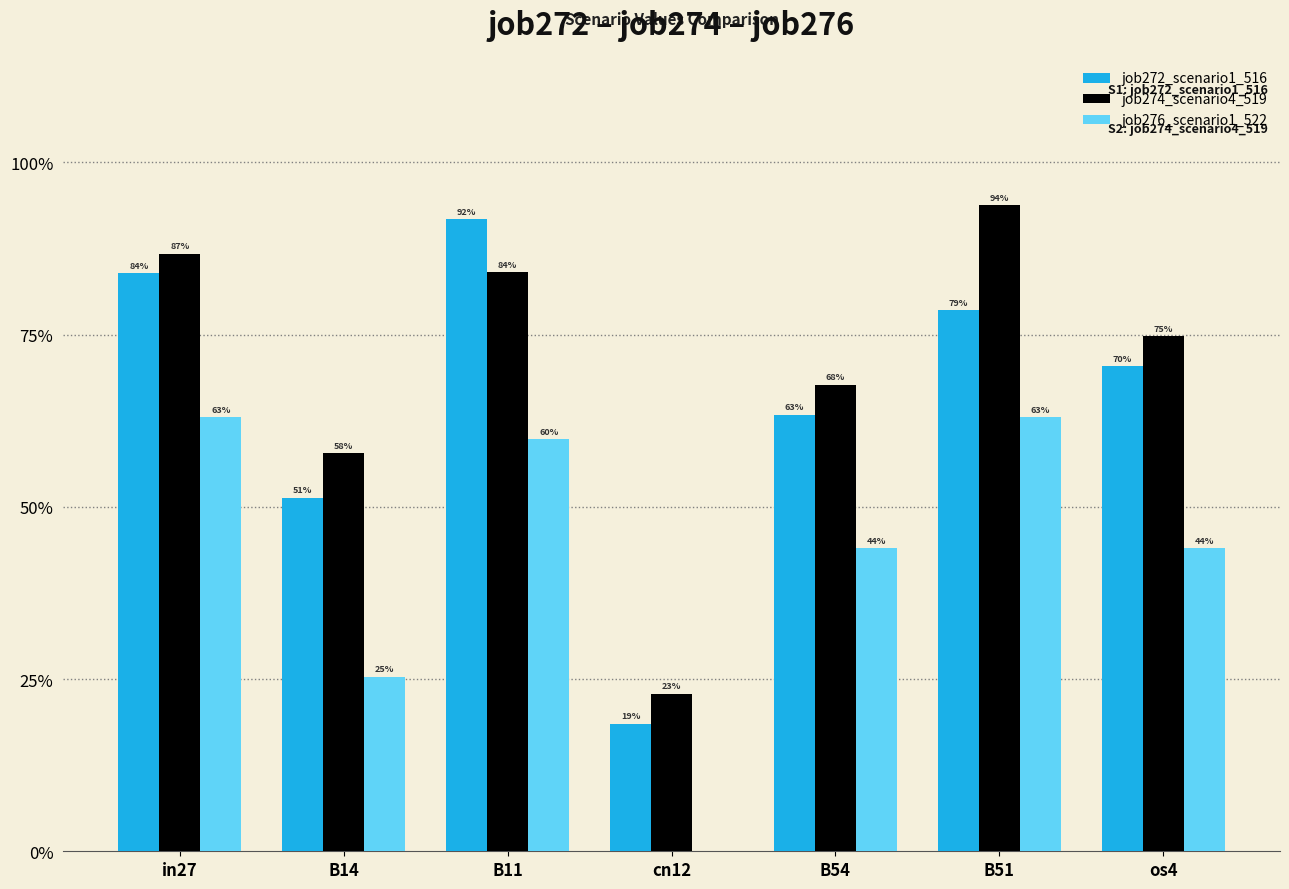

What is the sum of the job272_scenario1_516 values at B51 and B14?

1.3